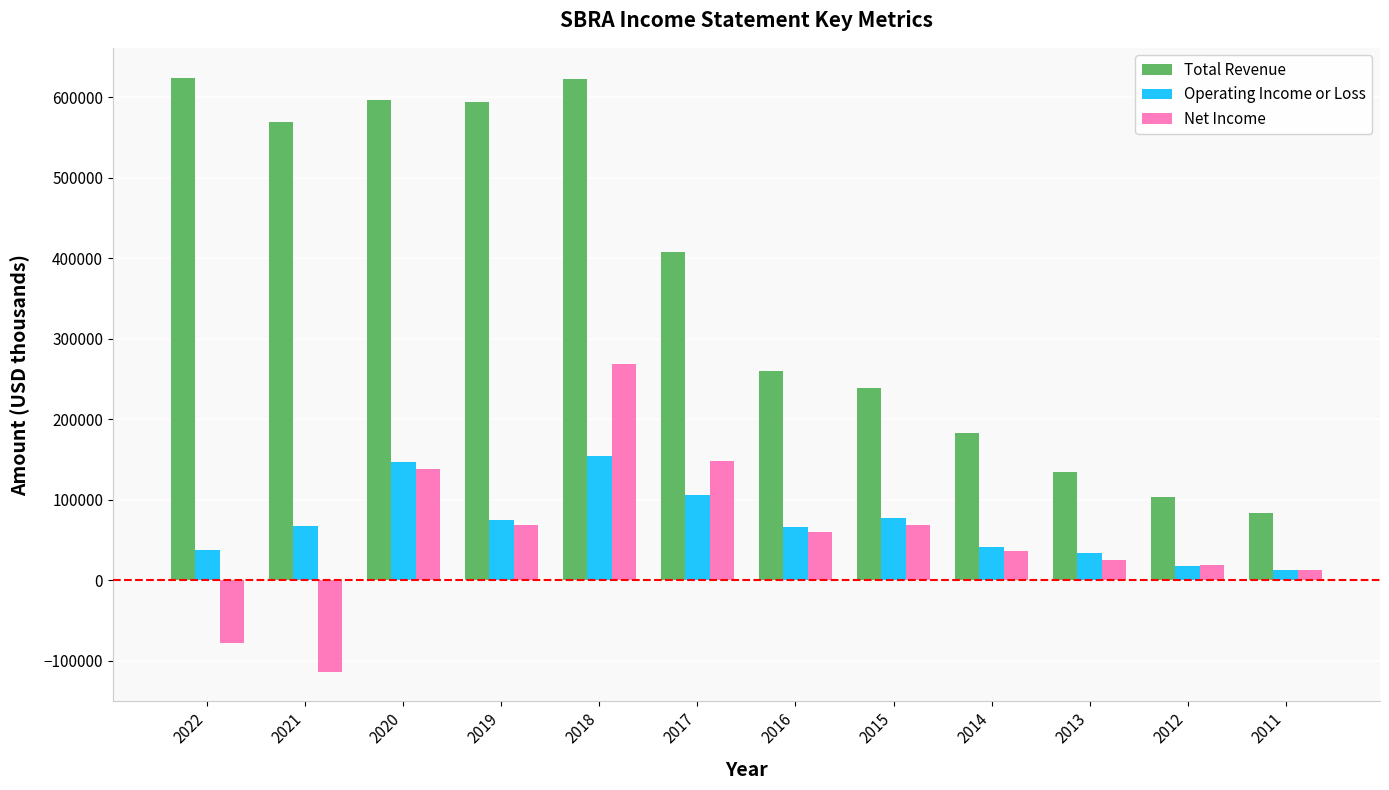

What is the difference between the maximum and second lowest values in the Total Revenue series?

521500